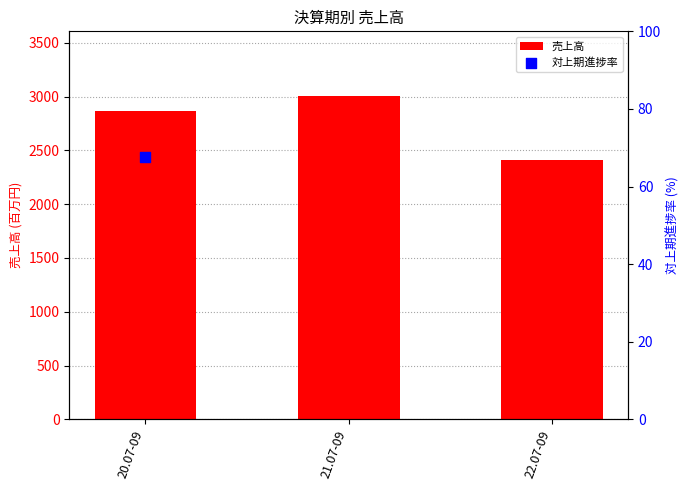

Approximately how many times larger is the value at 22.07-09 compared to 20.07-09?

0.8